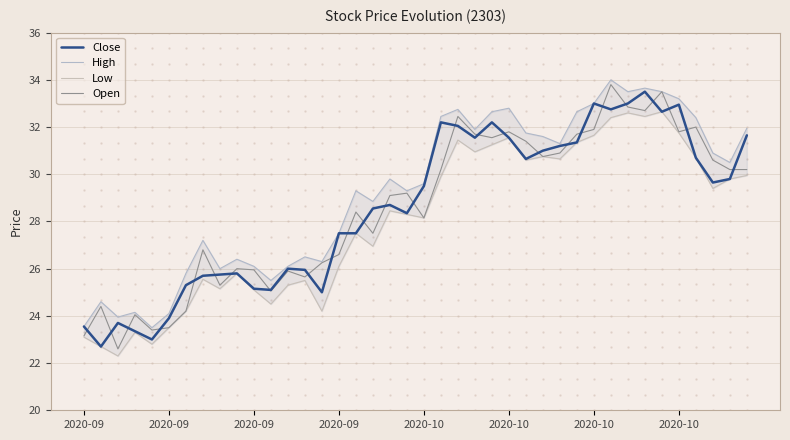

Which series has the widest spread of values?

Open